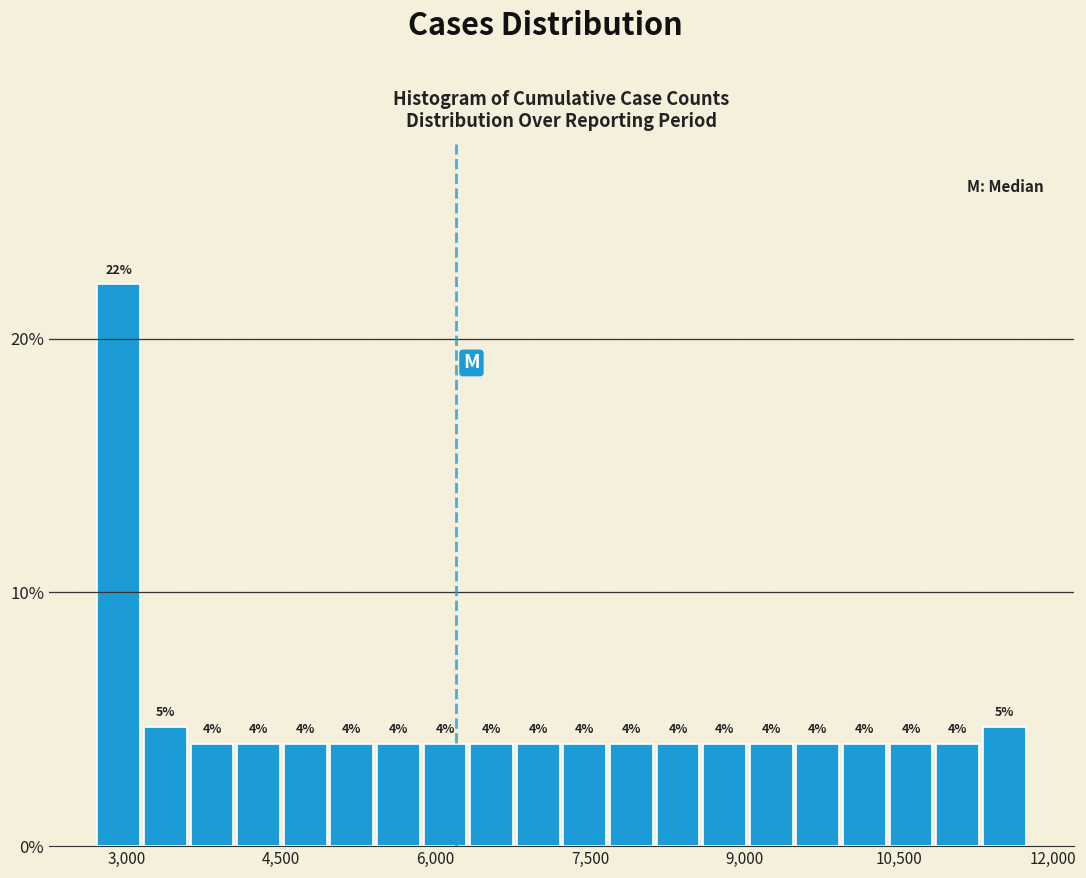

Read against the x-axis, roughly where is the centre of the tallest bar?

3000